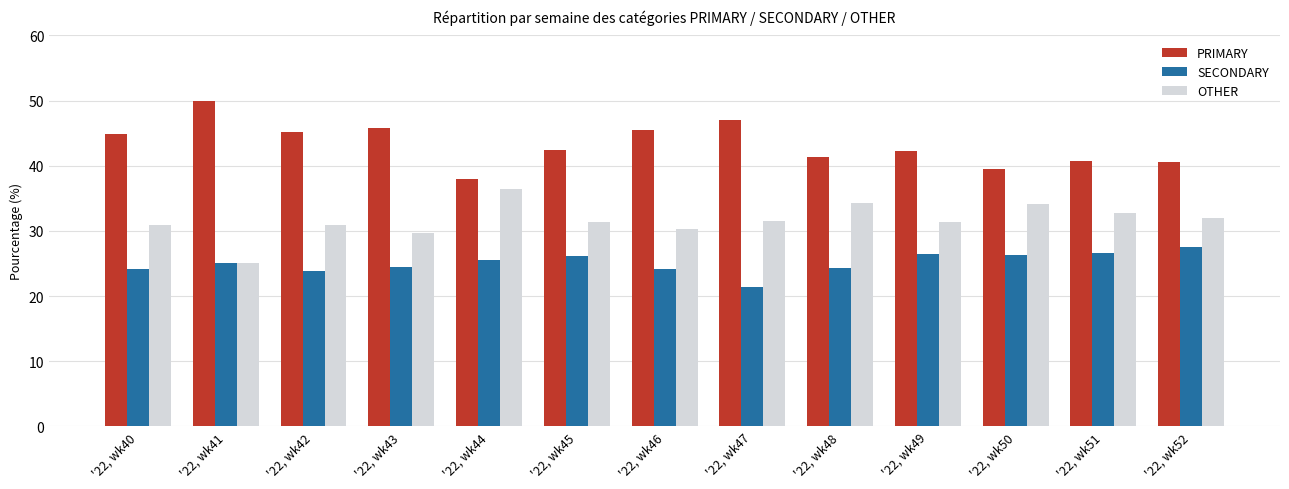

What is the difference between the second highest and second lowest values in the PRIMARY series?

7.5